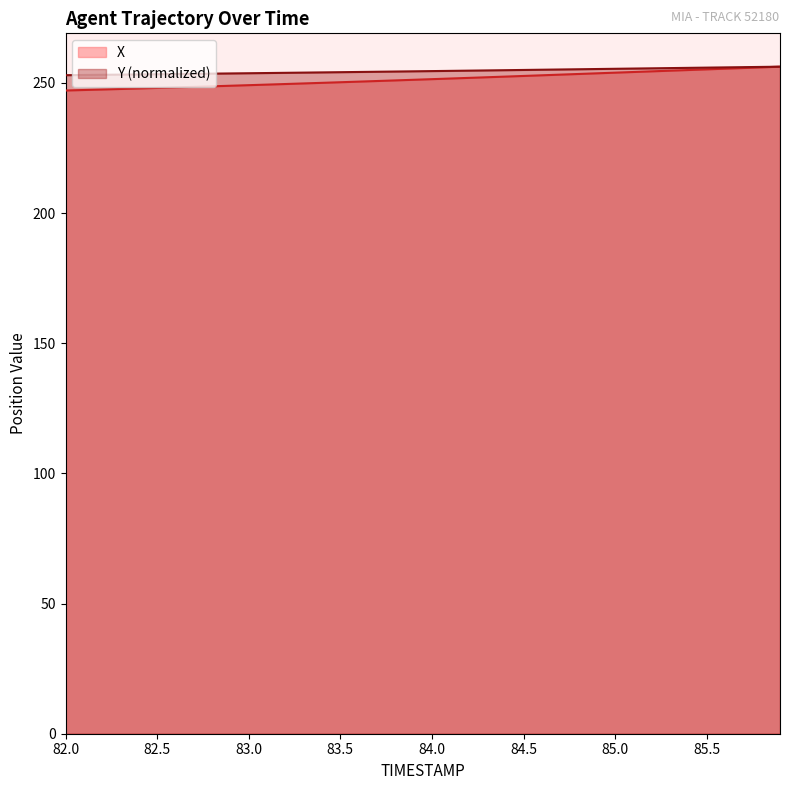

Reading right to left, transcribe all the data shown in this chart.

X: 85.9=256.2	85.8=256.0	85.7=255.7	85.6=255.5	85.5=255.2	85.4=255.0	85.3=254.7	85.2=254.5	85.1=254.2	85.0=254.0	84.9=253.7	84.8=253.4	84.7=253.2	84.6=252.9	84.5=252.7	84.4=252.4	84.3=252.2	84.2=251.9	84.1=251.7	84.0=251.5	83.9=251.2	83.8=251.0	83.7=250.7	83.6=250.5	83.5=250.3	83.4=250.0	83.3=249.8	83.2=249.6	83.1=249.4	83.0=249.1	82.9=248.9	82.8=248.7	82.7=248.5	82.6=248.3	82.5=248.1	82.4=247.9	82.3=247.7	82.2=247.5	82.1=247.3	82.0=247.1
Y: 85.9=256.2	85.8=256.2	85.7=256.1	85.6=256.0	85.5=255.9	85.4=255.8	85.3=255.7	85.2=255.6	85.1=255.5	85.0=255.4	84.9=255.4	84.8=255.3	84.7=255.2	84.6=255.1	84.5=255.0	84.4=254.9	84.3=254.8	84.2=254.7	84.1=254.6	84.0=254.6	83.9=254.5	83.8=254.4	83.7=254.3	83.6=254.2	83.5=254.1	83.4=254.1	83.3=254.0	83.2=253.9	83.1=253.8	83.0=253.7	82.9=253.7	82.8=253.6	82.7=253.5	82.6=253.4	82.5=253.4	82.4=253.3	82.3=253.2	82.2=253.1	82.1=253.1	82.0=253.0